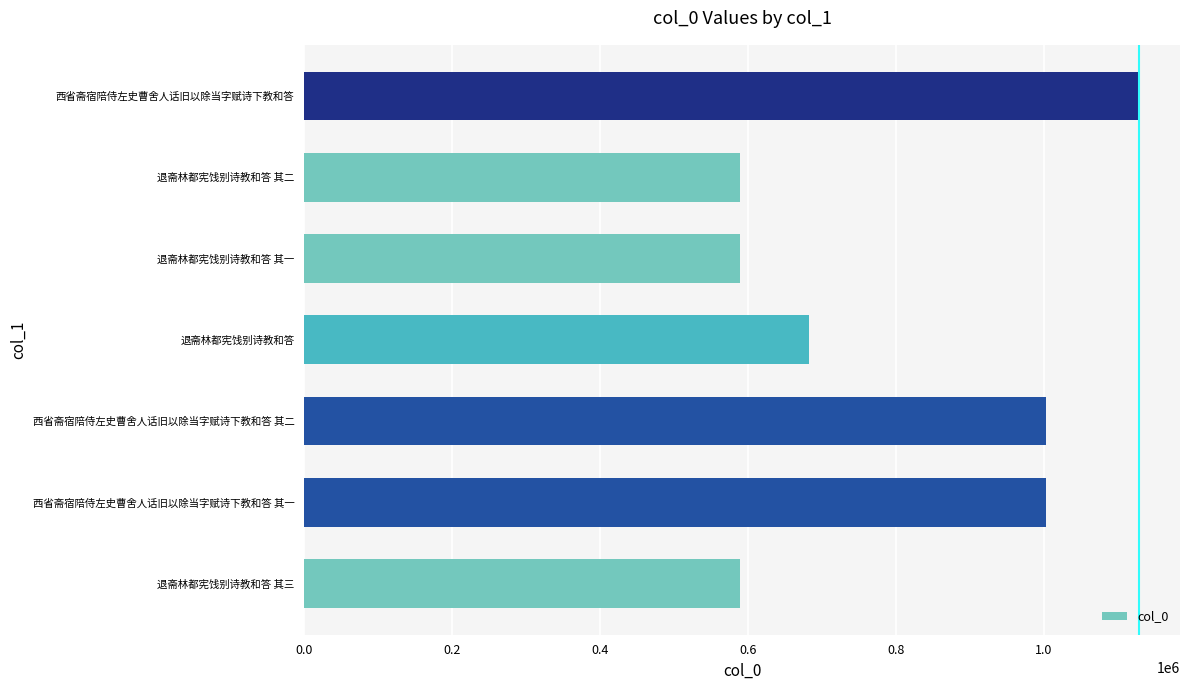

What is the minimum value shown in the chart?

588964